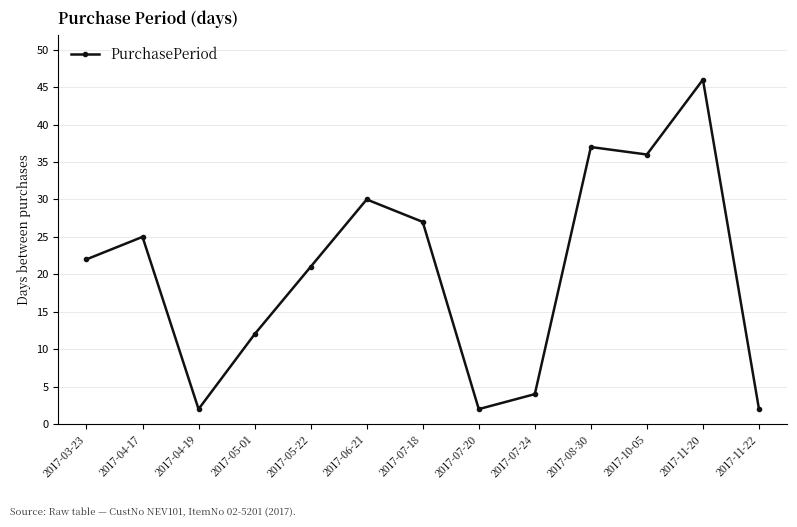

Where is the data nearest to the value 24?

2017-04-17